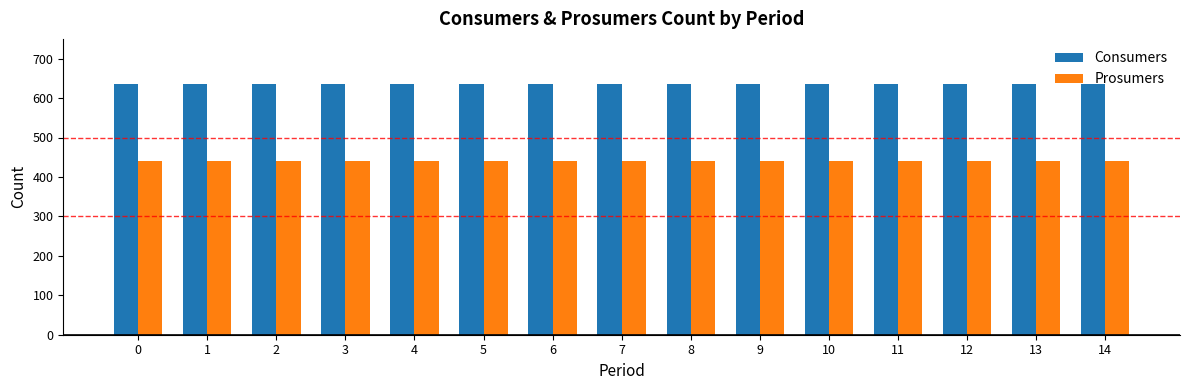

Reading left to right, list all the values displayed in this chart.

Consumers: 0=635	1=635	2=635	3=635	4=635	5=635	6=635	7=635	8=635	9=635	10=635	11=635	12=635	13=635	14=635
Prosumers: 0=440	1=440	2=440	3=440	4=440	5=440	6=440	7=440	8=440	9=440	10=440	11=440	12=440	13=440	14=440